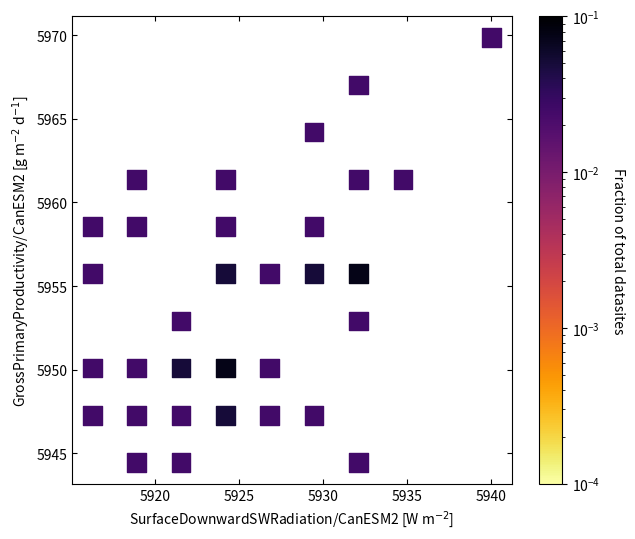

What is the range of X values (max minus min)?

23.7